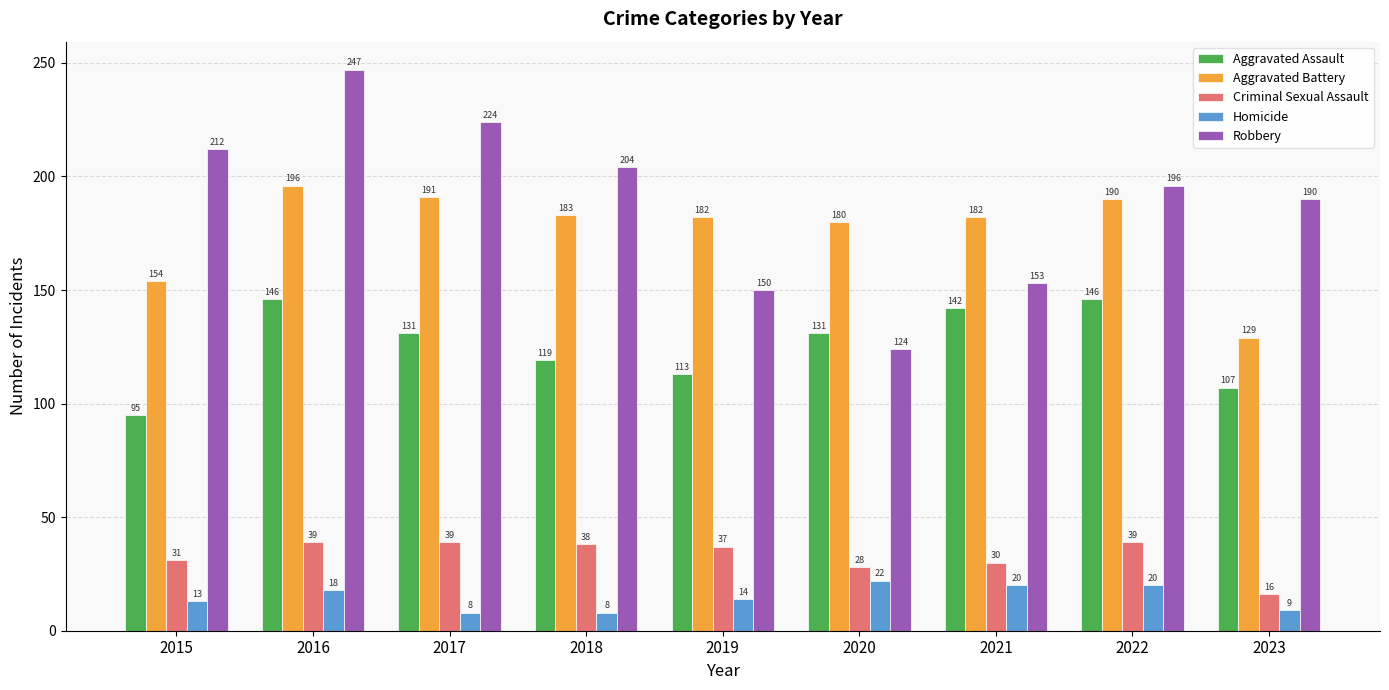

What is the minimum value shown in the chart?

8